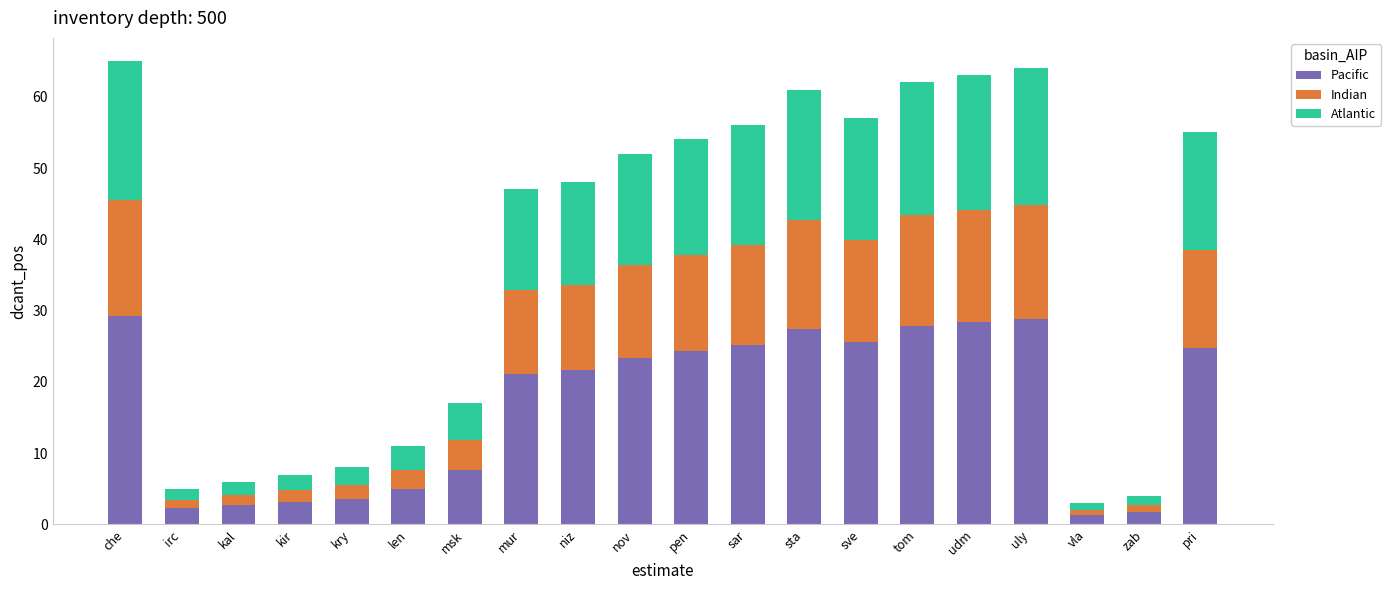

What is the total value across all series at che?

65.0